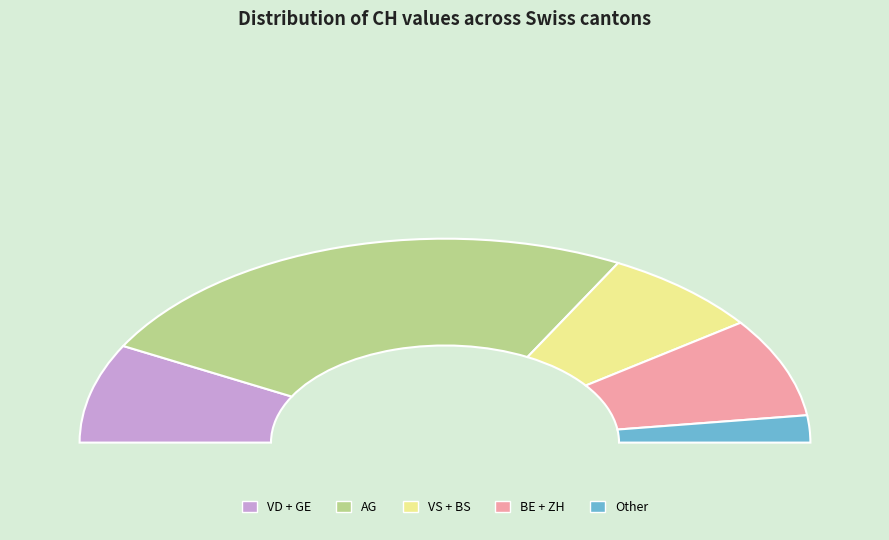

Combined, do GE and VD account for over 50%?

No